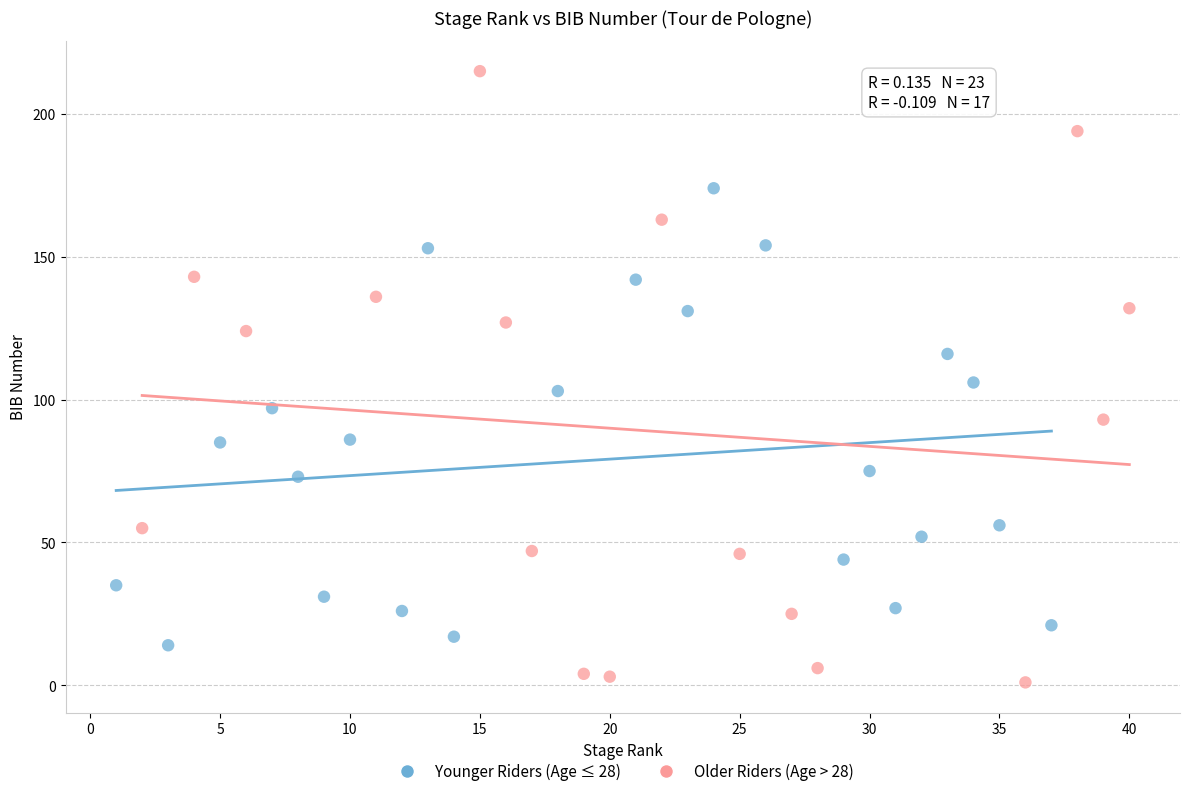

Which series has the largest Y range (max minus min)?

Older Riders (Age > 28)